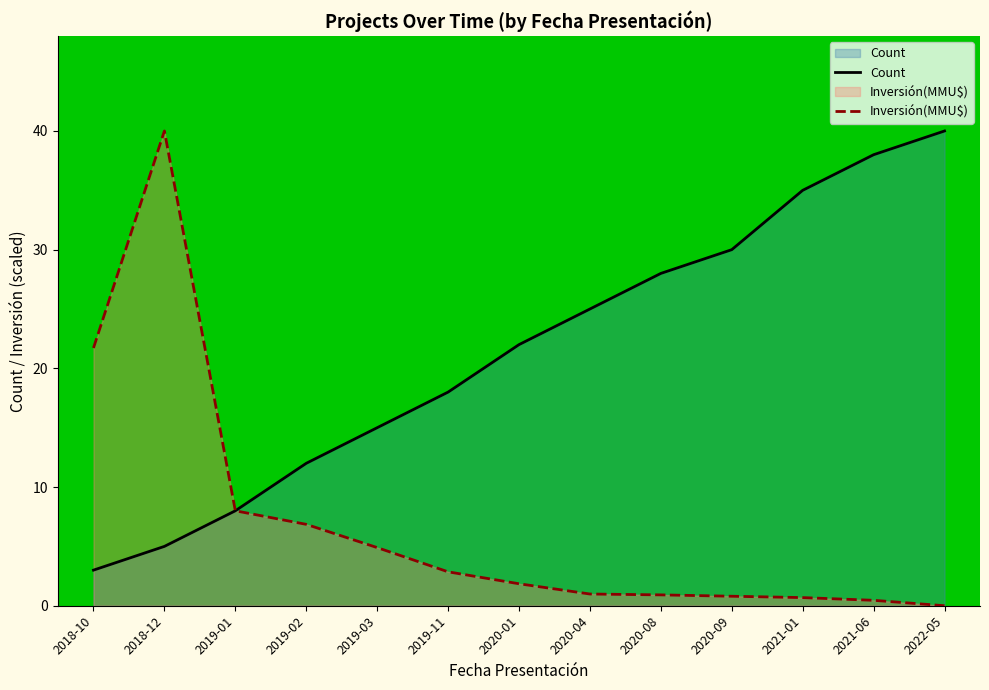

Rank the categories by Inversión(MMU$) value from lowest to highest.

2022-05, 2021-06, 2021-01, 2020-09, 2020-08, 2020-04, 2020-01, 2019-11, 2019-03, 2019-02, 2019-01, 2018-10, 2018-12